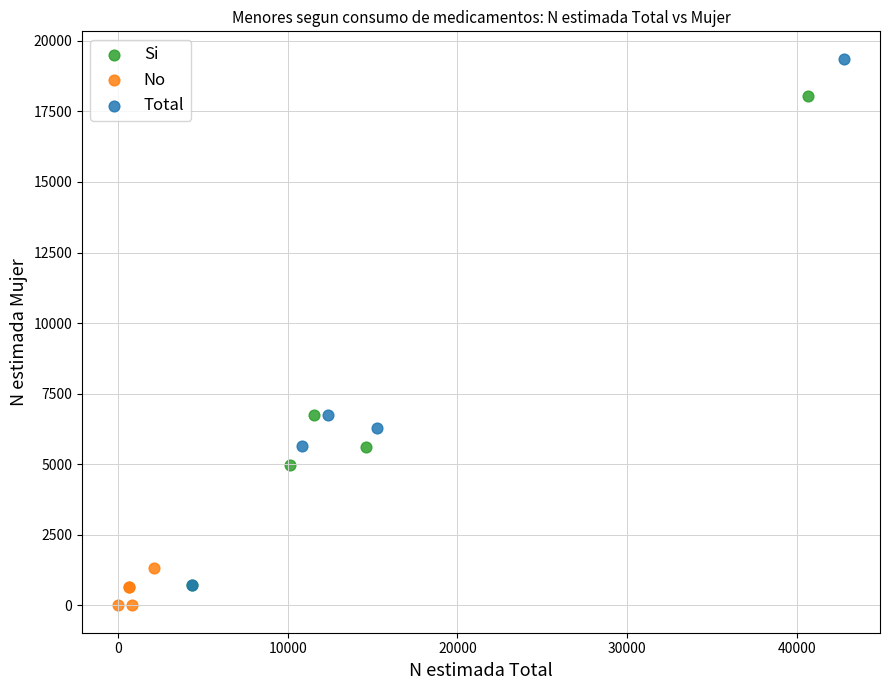

What are all the series names shown in the legend?

Si, No, Total